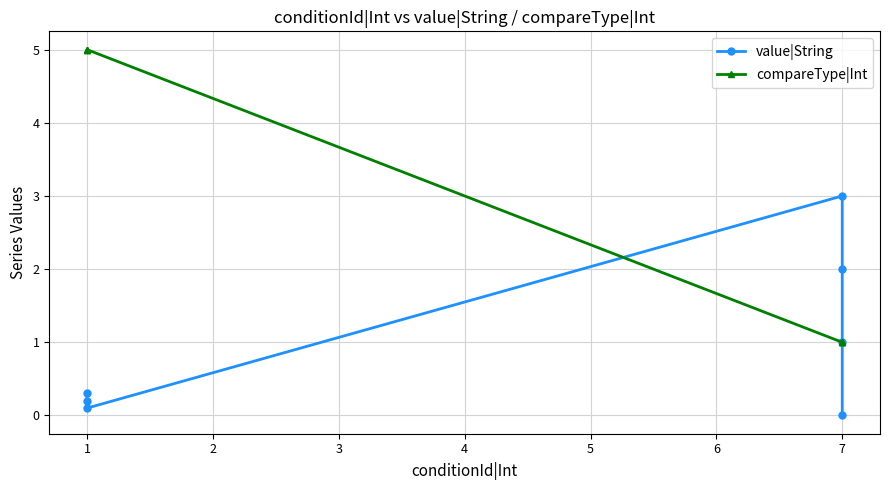

Which series has the largest total across all categories?

compareType|Int